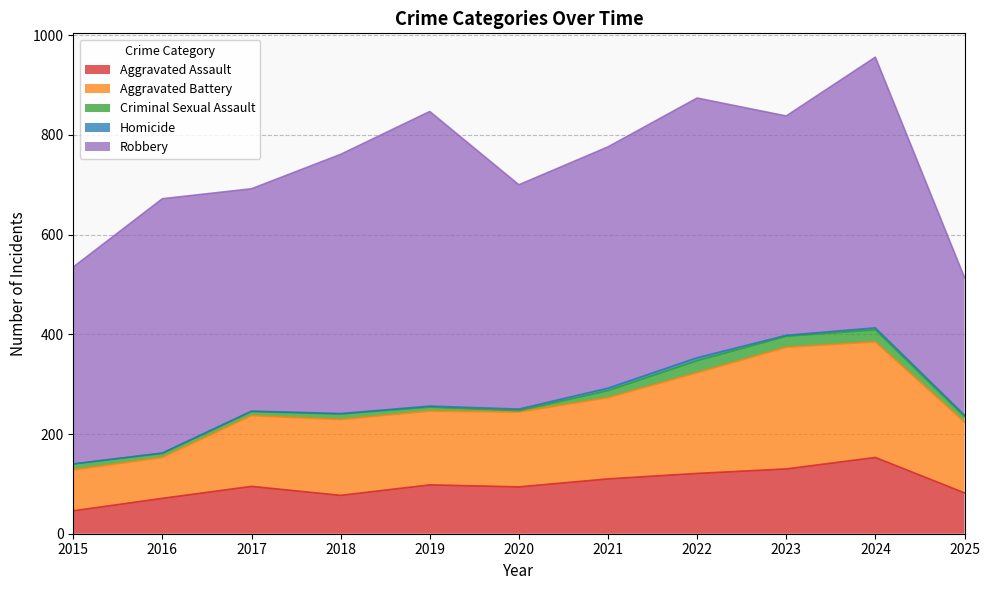

Is it true that Aggravated Battery equals 90 at 2025?

False